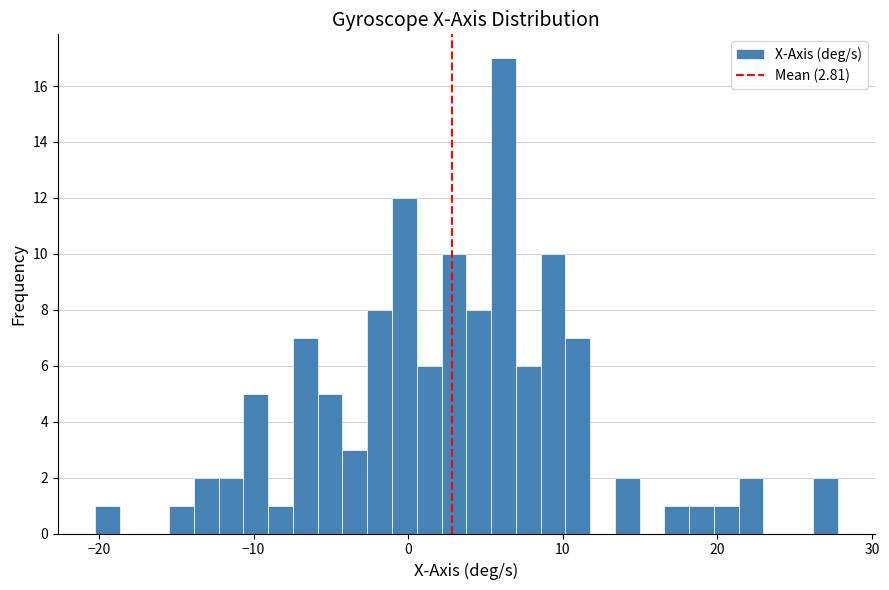

Around what value on the x-axis is the tallest bar? Give the approximate position of its centre, as read against the axis.

6